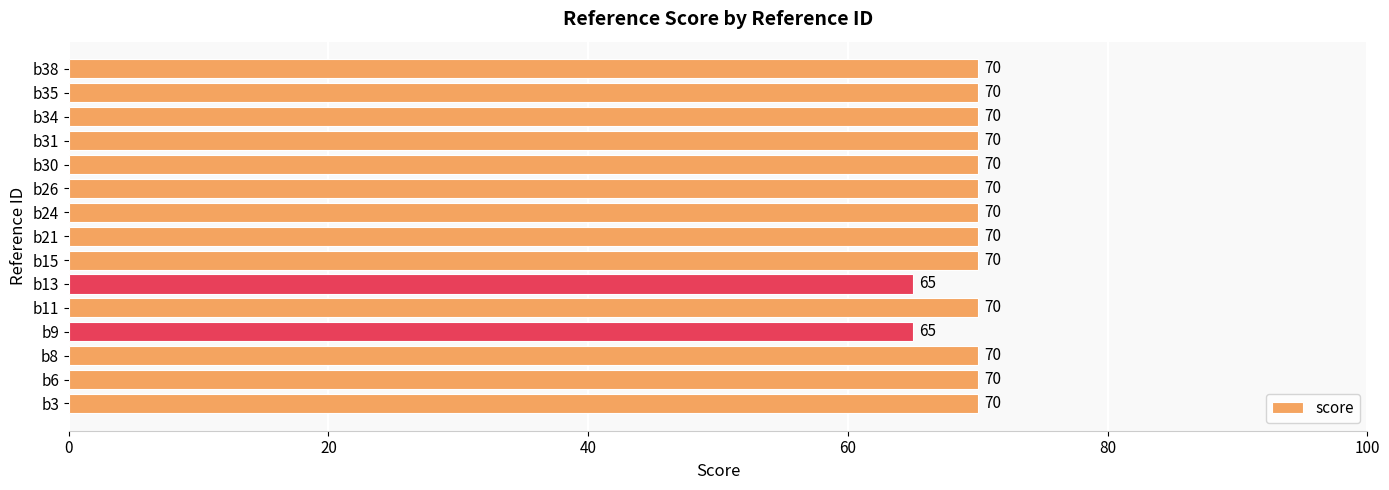

Count the values in the range 70 to 71.

13